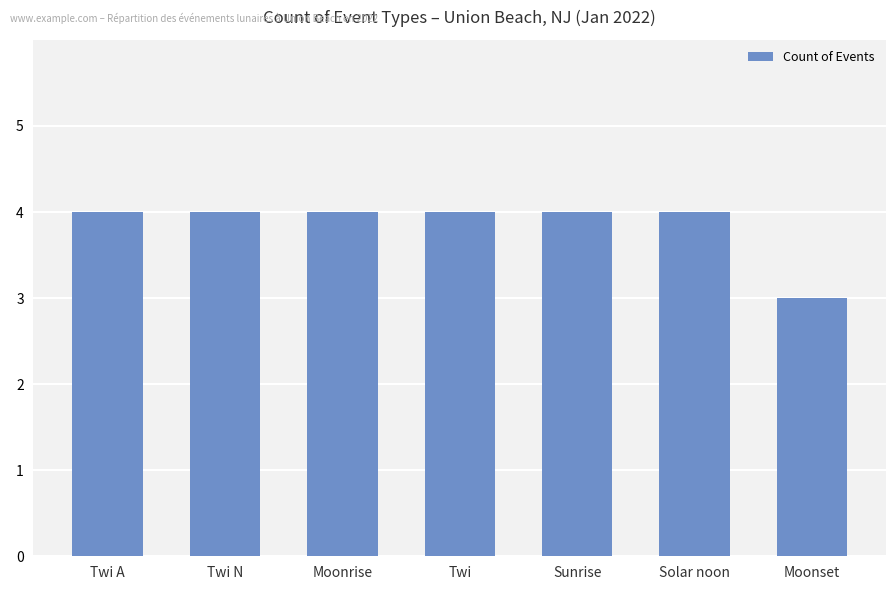

What is the greatest value displayed?

4